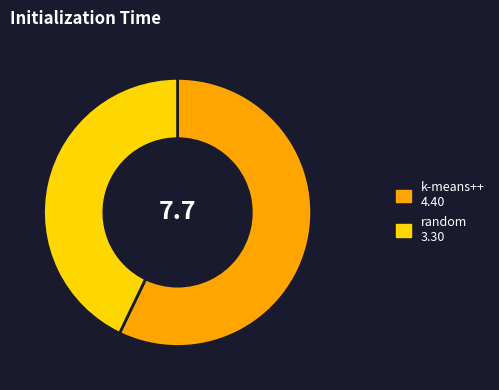

Is there any slice that represents more than half of the pie?

Yes